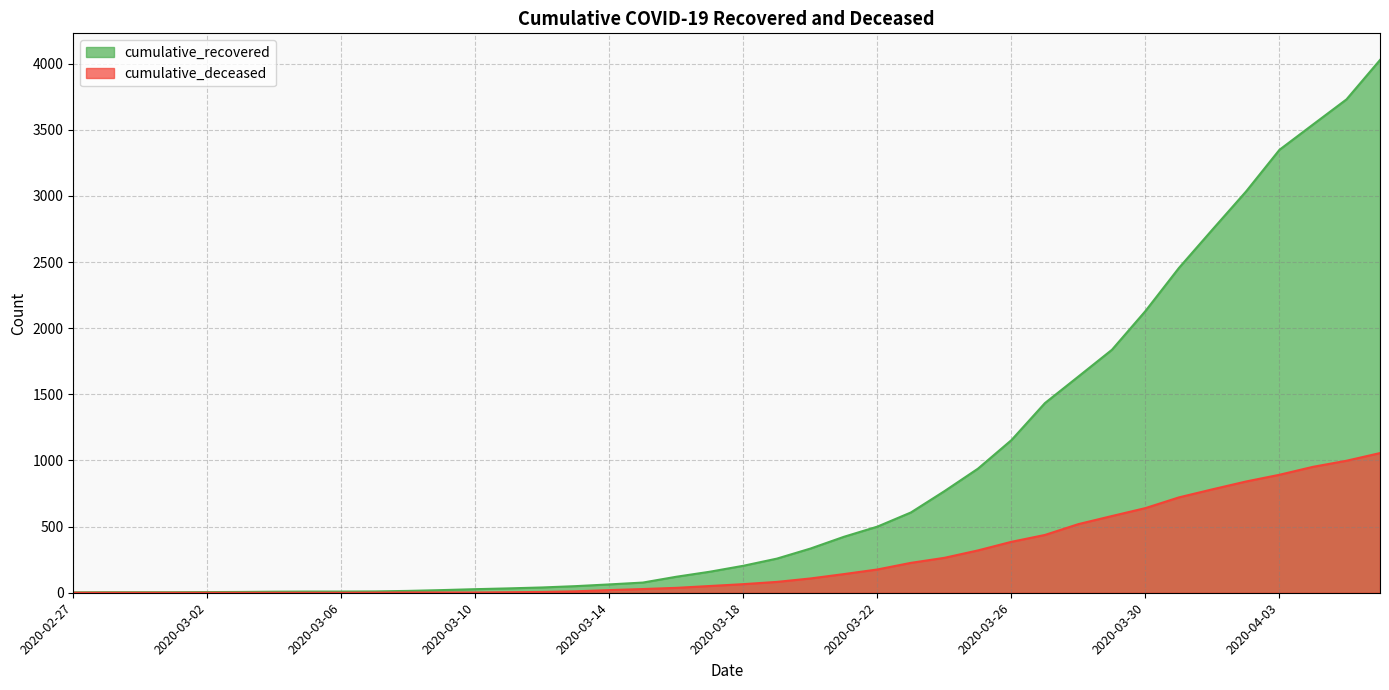

What is the difference between the second highest and minimum values in the cumulative_recovered series?

3727